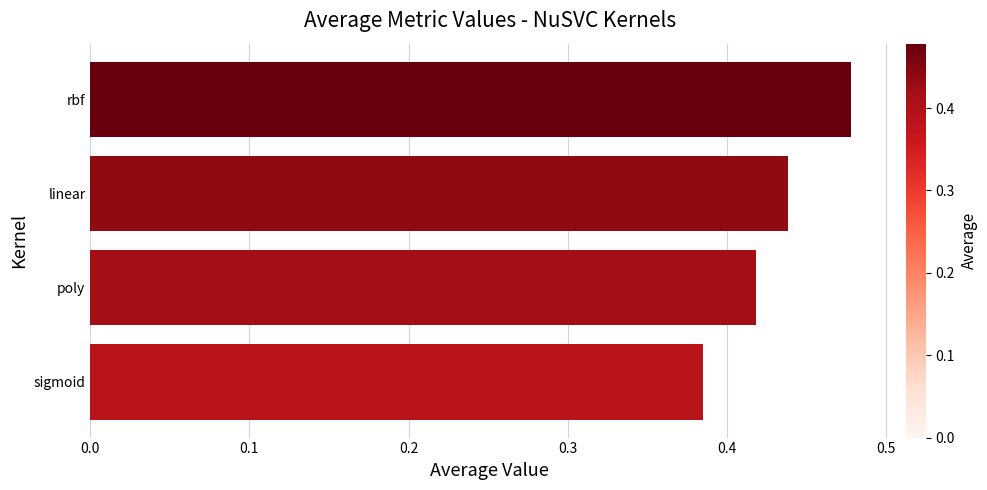

Count the values in the range 0 to 1.

4